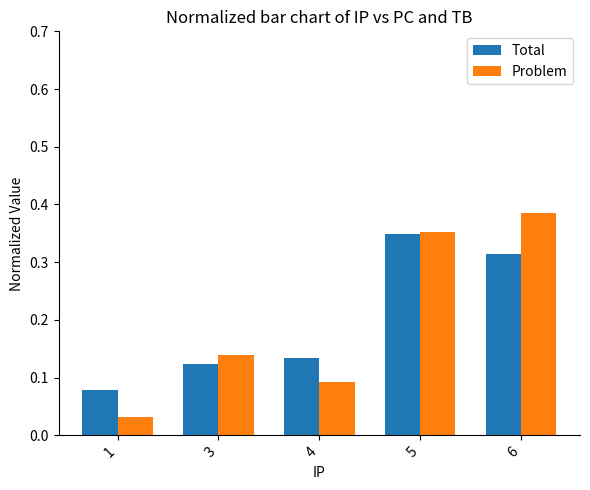

What is the total value across all series at 6?

0.7